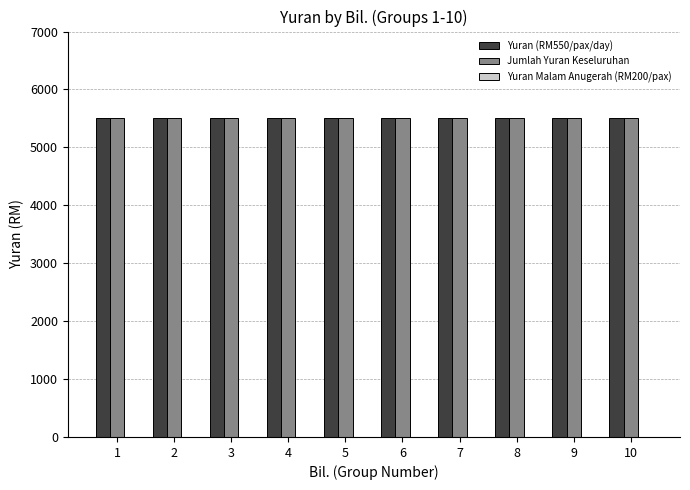

What is the value of the Yuran (RM550/pax/day) bar at the 7th from the left?

5500